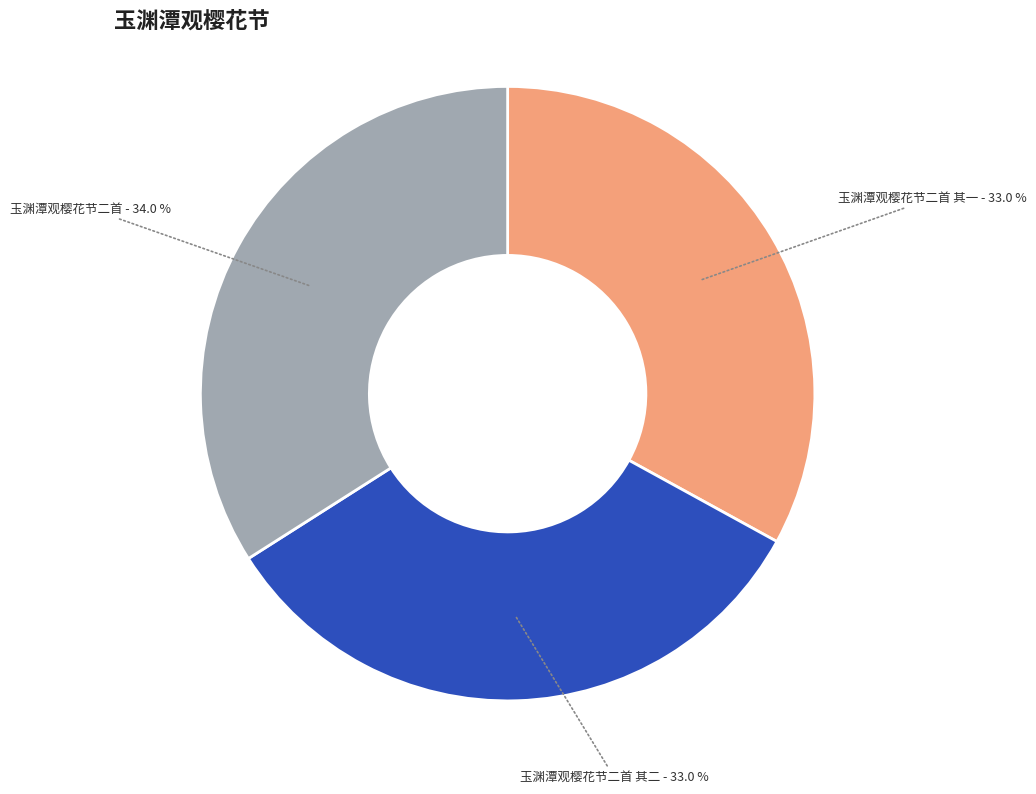

The 玉渊潭观樱花节二首 其一 slice represents 33% of the pie. True or false?

True